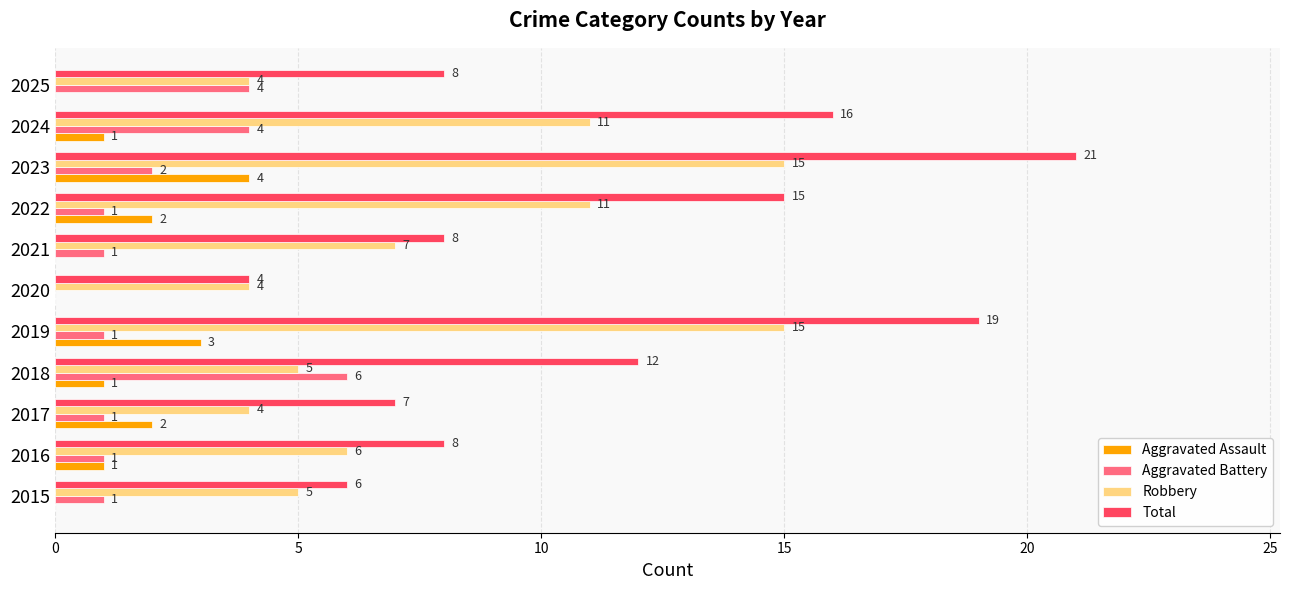

Where is Robbery nearest to the value 9?

2021